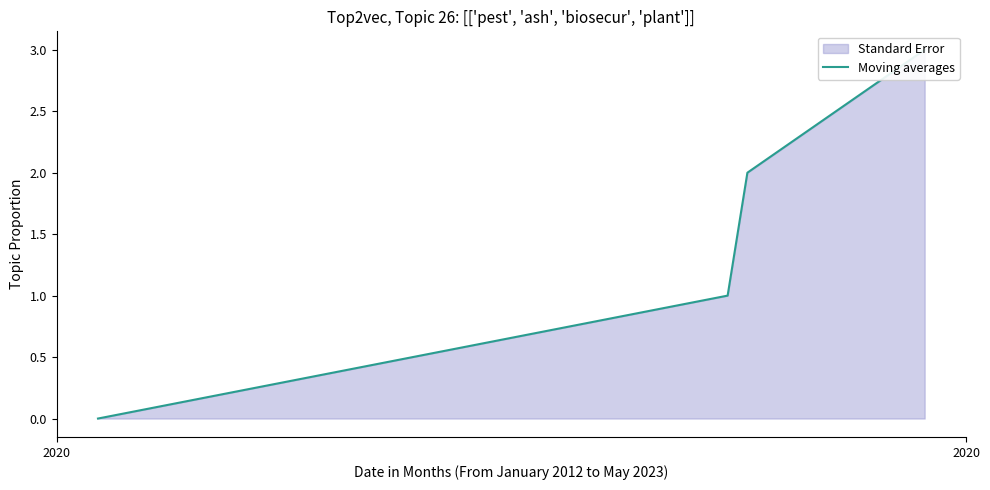

What is the average value?

2